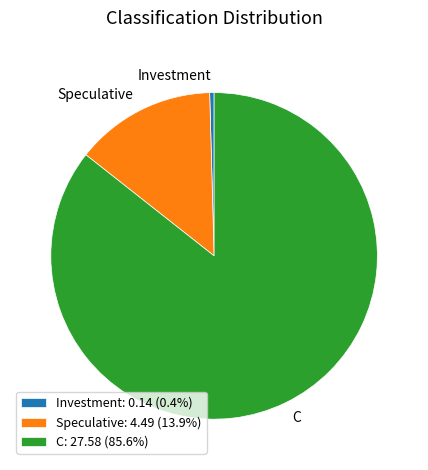

What is the largest slice in the pie chart?

C